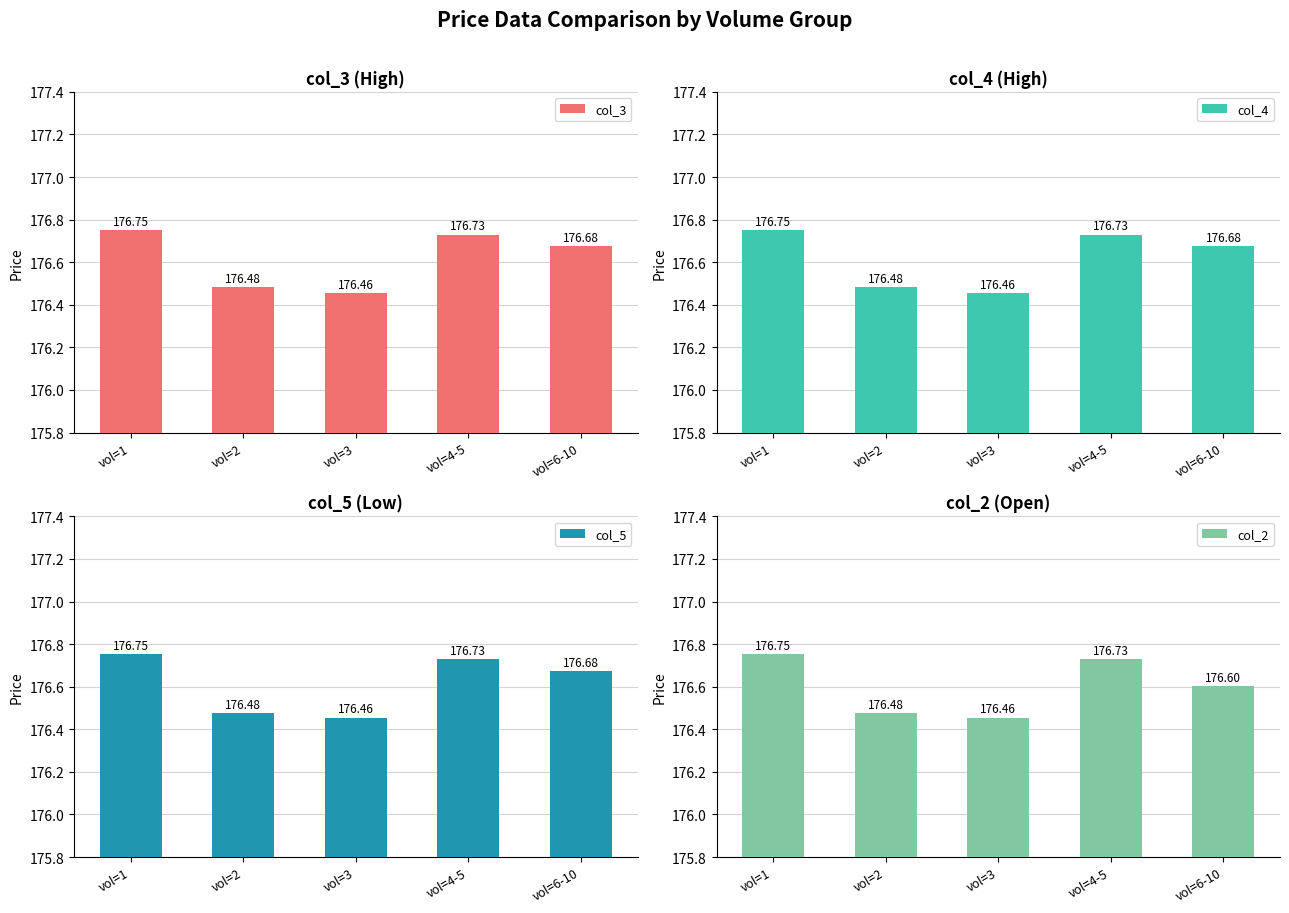

Reading left to right, what are all the values shown in this chart?

col_3: vol=1=176.8	vol=2=176.5	vol=3=176.5	vol=4-5=176.7	vol=6-10=176.7
col_4: vol=1=176.8	vol=2=176.5	vol=3=176.5	vol=4-5=176.7	vol=6-10=176.7
col_5: vol=1=176.8	vol=2=176.5	vol=3=176.5	vol=4-5=176.7	vol=6-10=176.7
col_2: vol=1=176.8	vol=2=176.5	vol=3=176.5	vol=4-5=176.7	vol=6-10=176.6